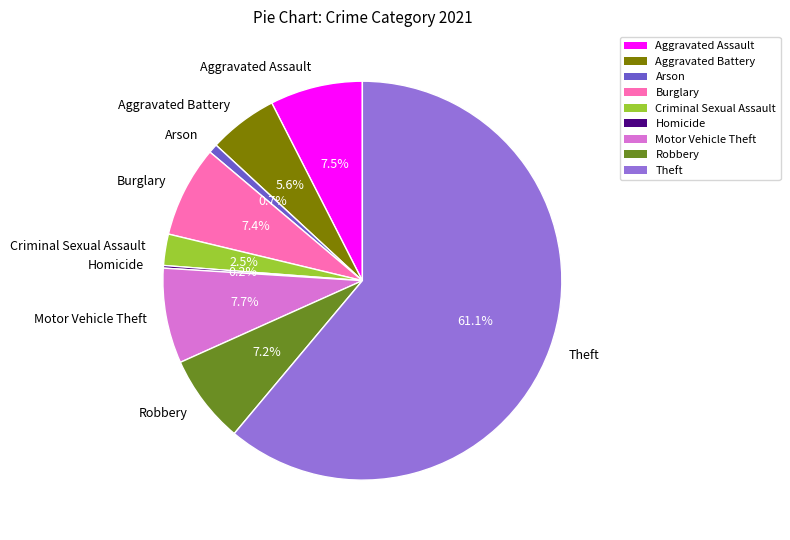

Does any single category account for the majority?

Yes